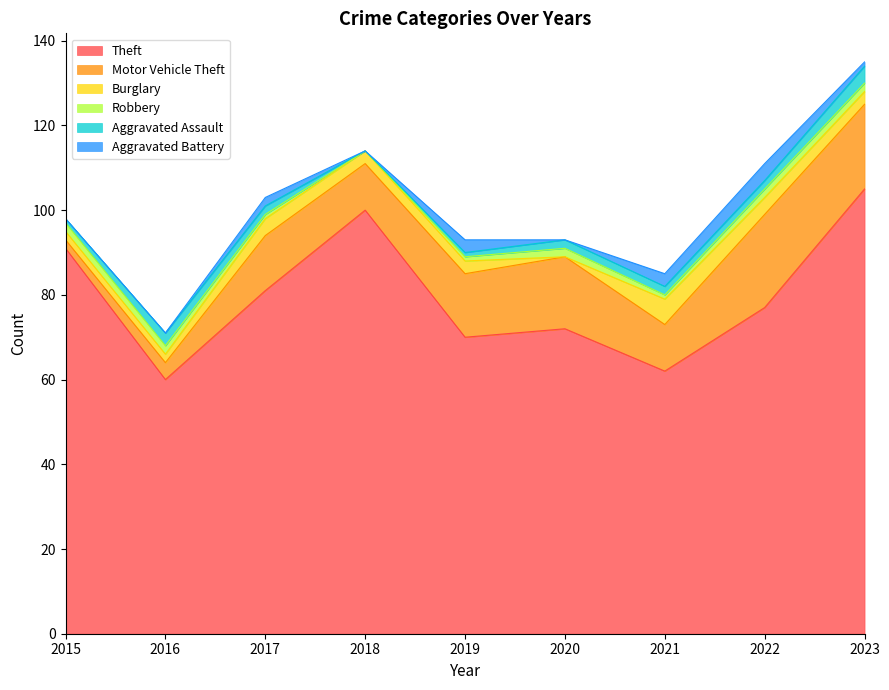

Between 2021 and 2017, which is larger?

2017